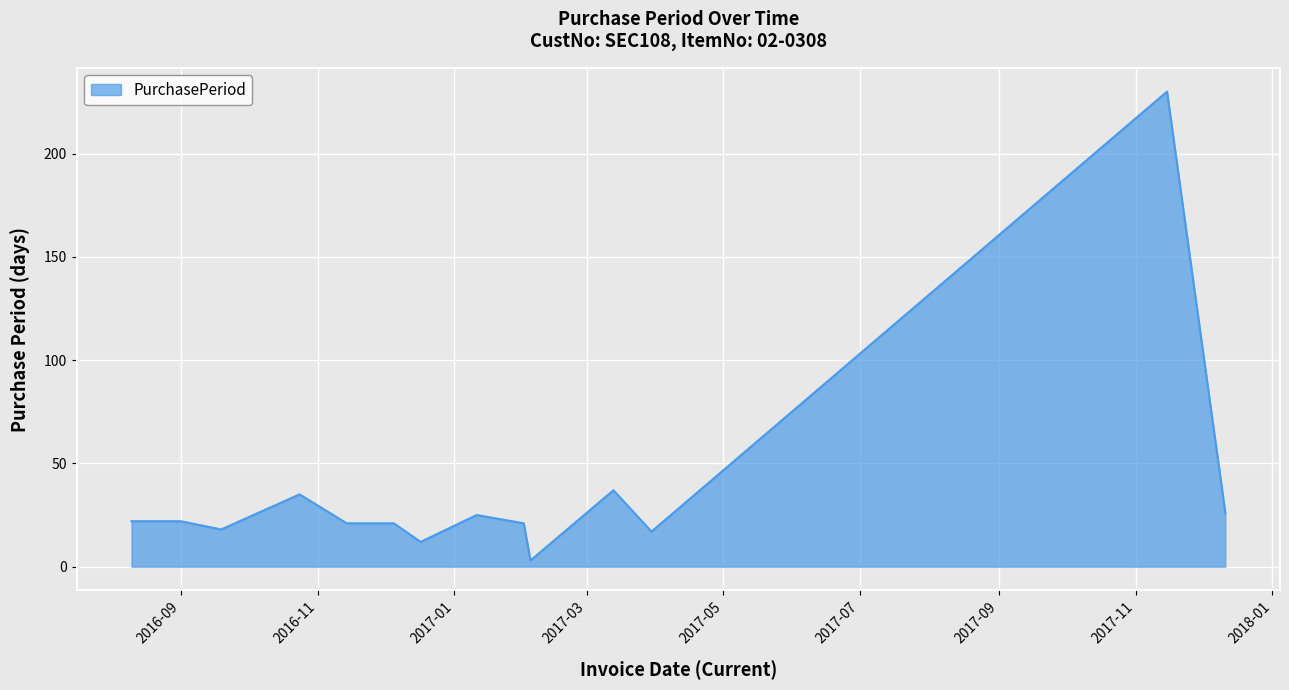

Does the chart display data point markers on the line(s)?

No